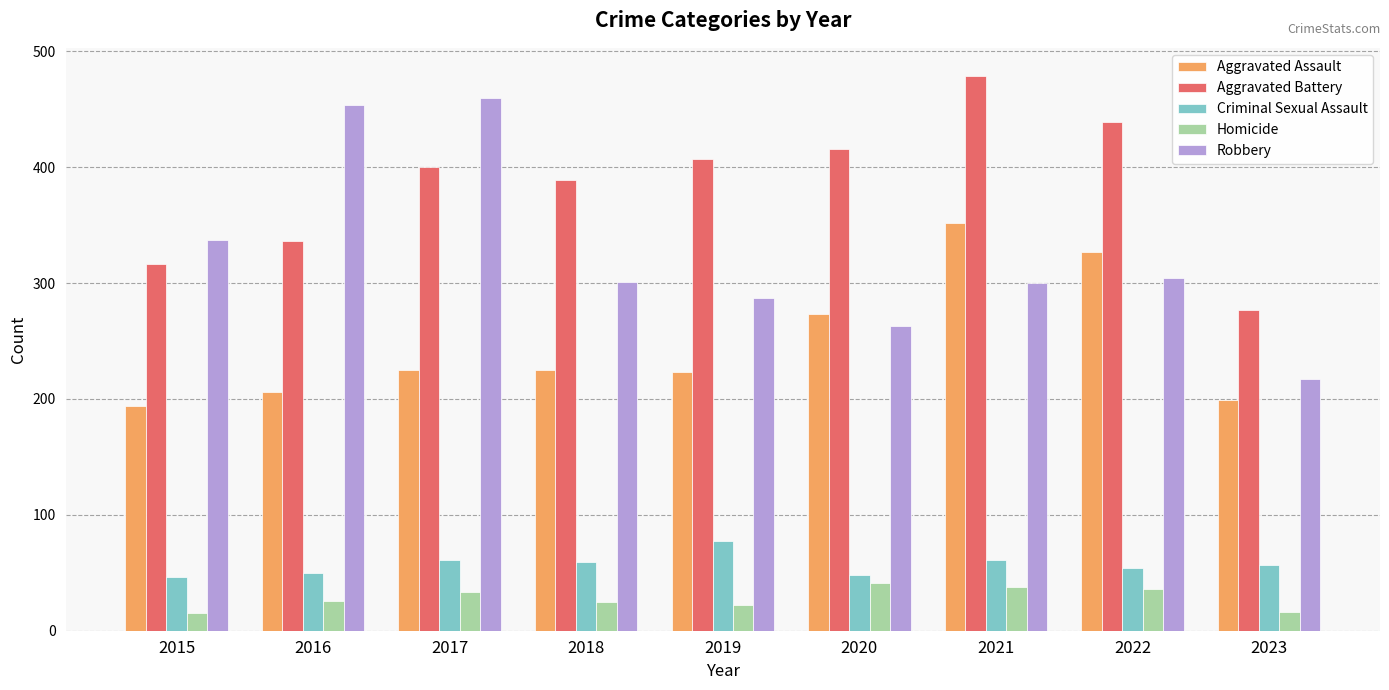

What is the difference between the second highest and second lowest values in the Aggravated Assault series?

128